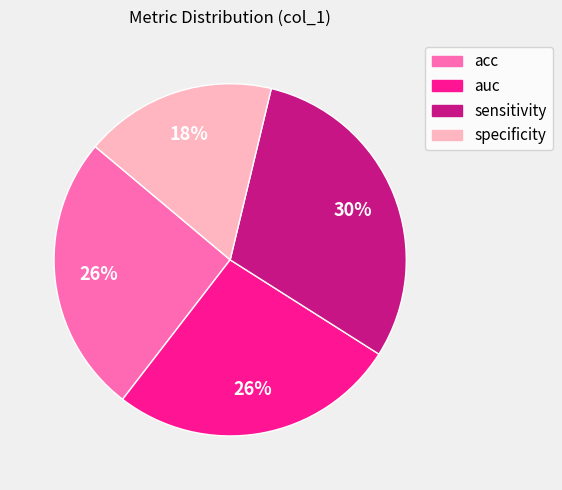

Do specificity and auc together represent more than half of the pie?

No